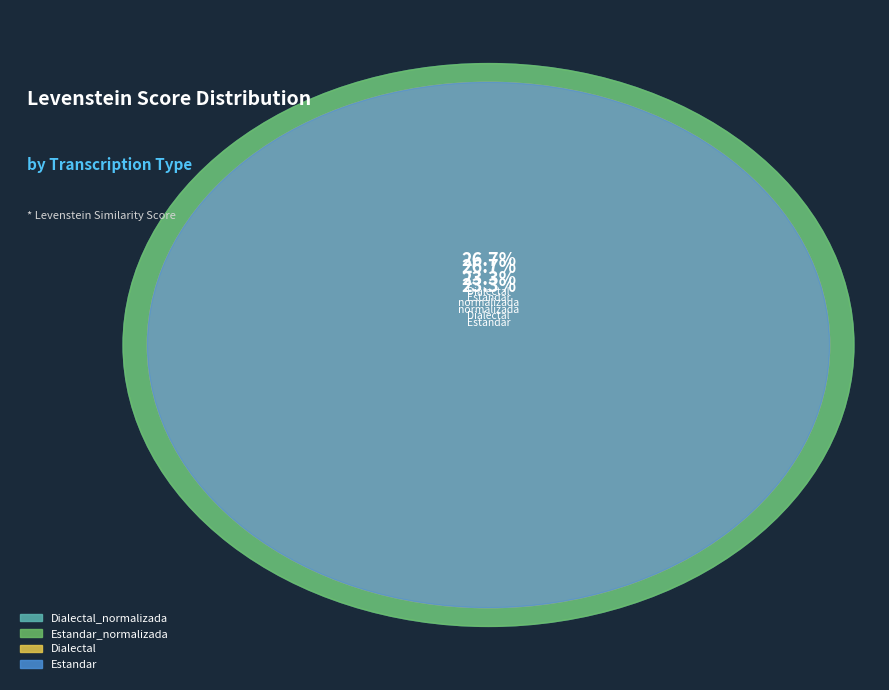

Does Dialectal_normalizada represent more than half of the total?

No